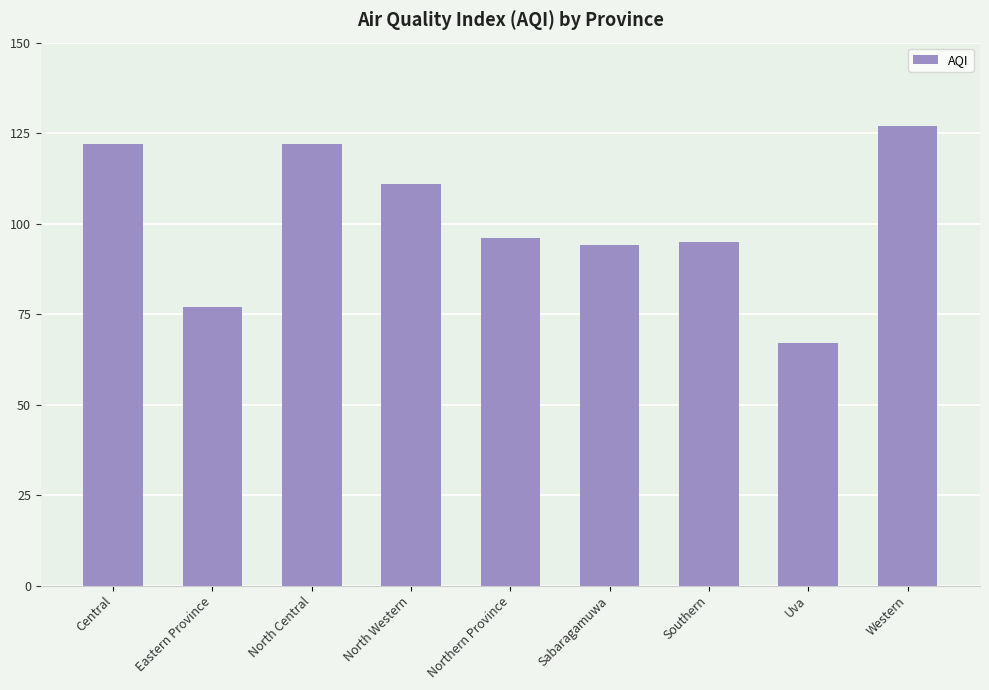

Reading right to left, list all the values displayed in this chart.

Western=127	Uva=67	Southern=95	Sabaragamuwa=94	Northern Province=96	North Western=111	North Central=122	Eastern Province=77	Central=122